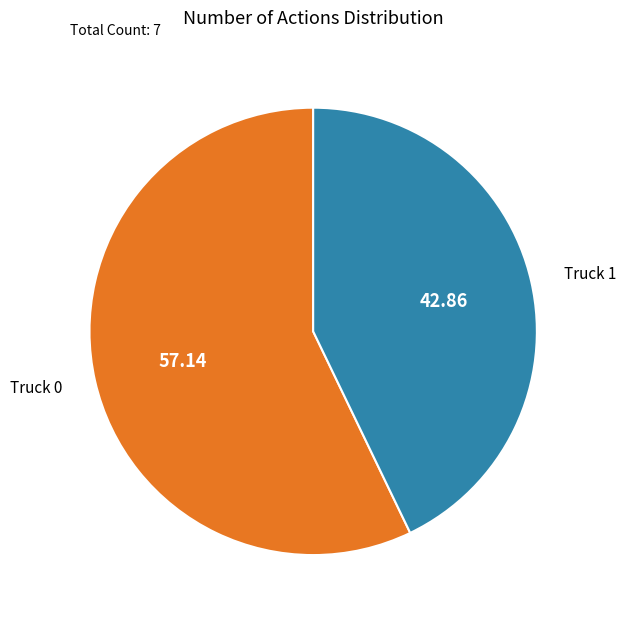

Is there any slice that represents more than half of the pie?

Yes